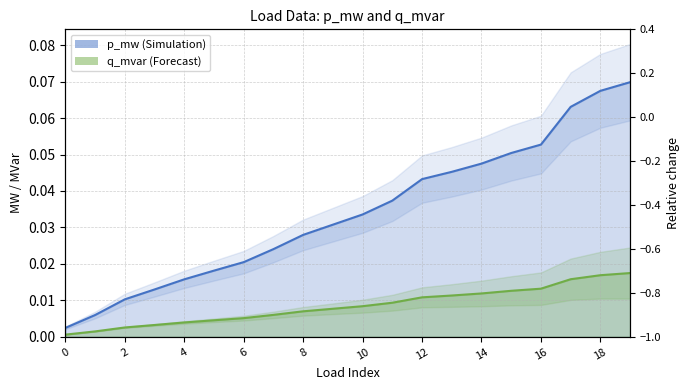

At 18, list the series in order from smallest to largest.

q_mvar (line), p_mw (line)